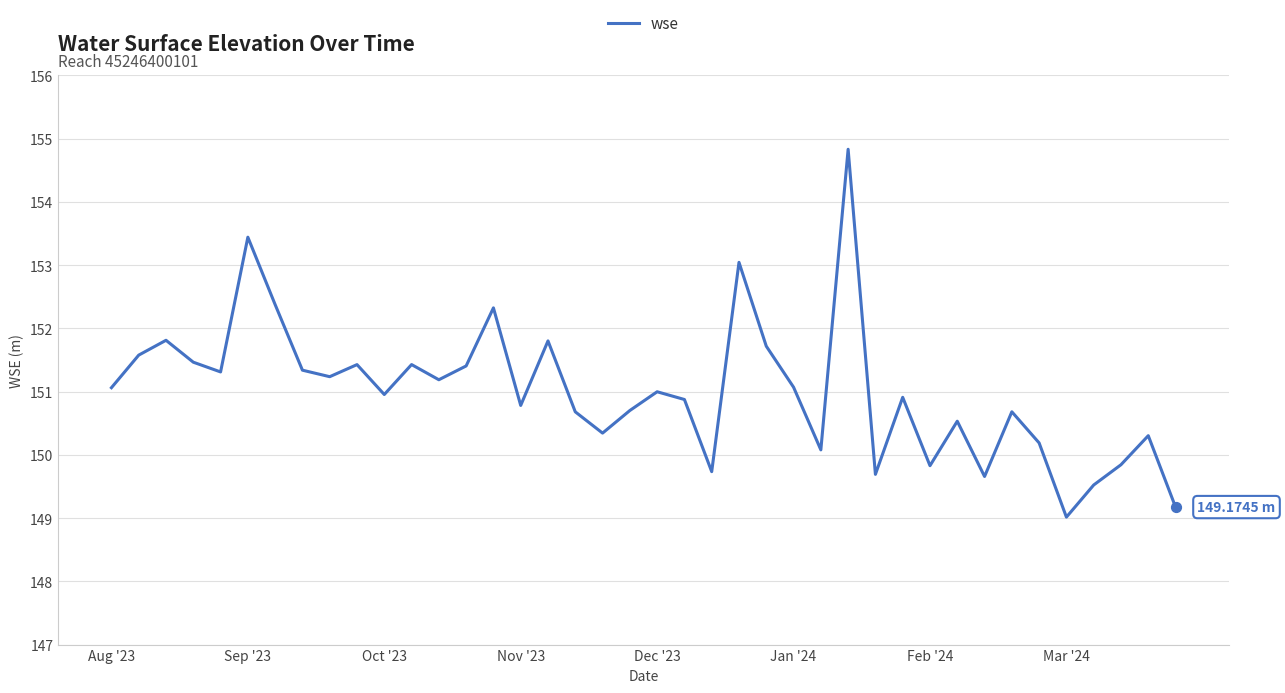

What is the difference between the maximum and minimum values?

5.8